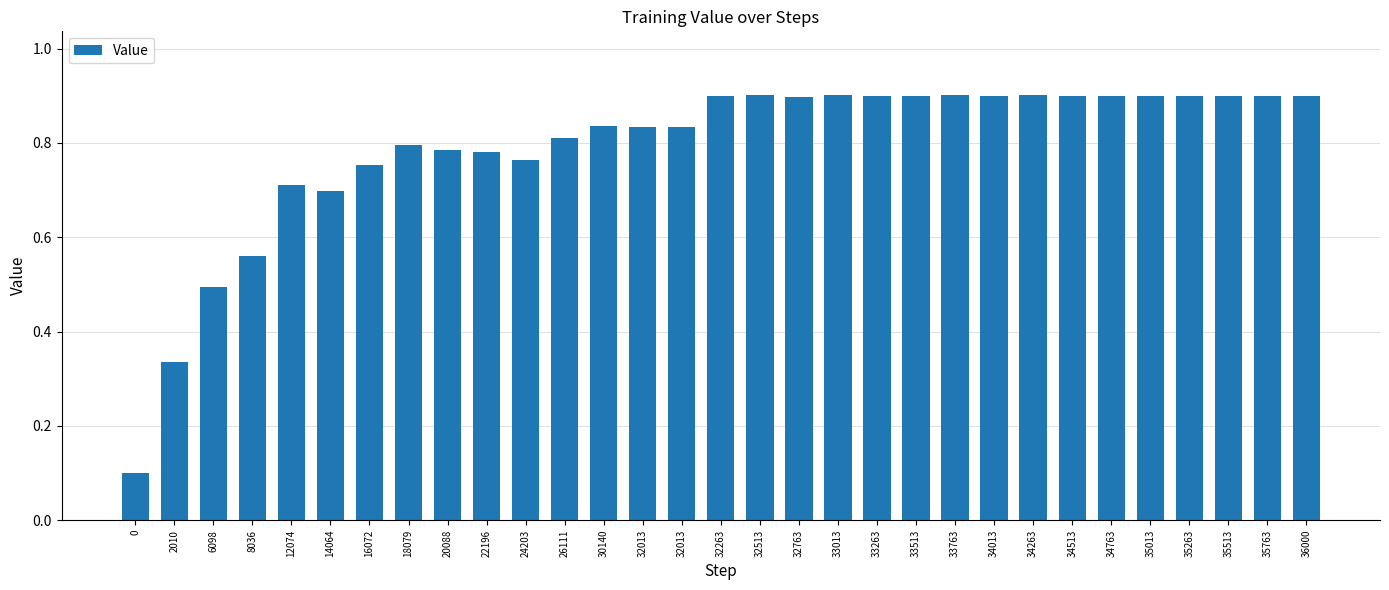

Does the chart contain any negative values?

No